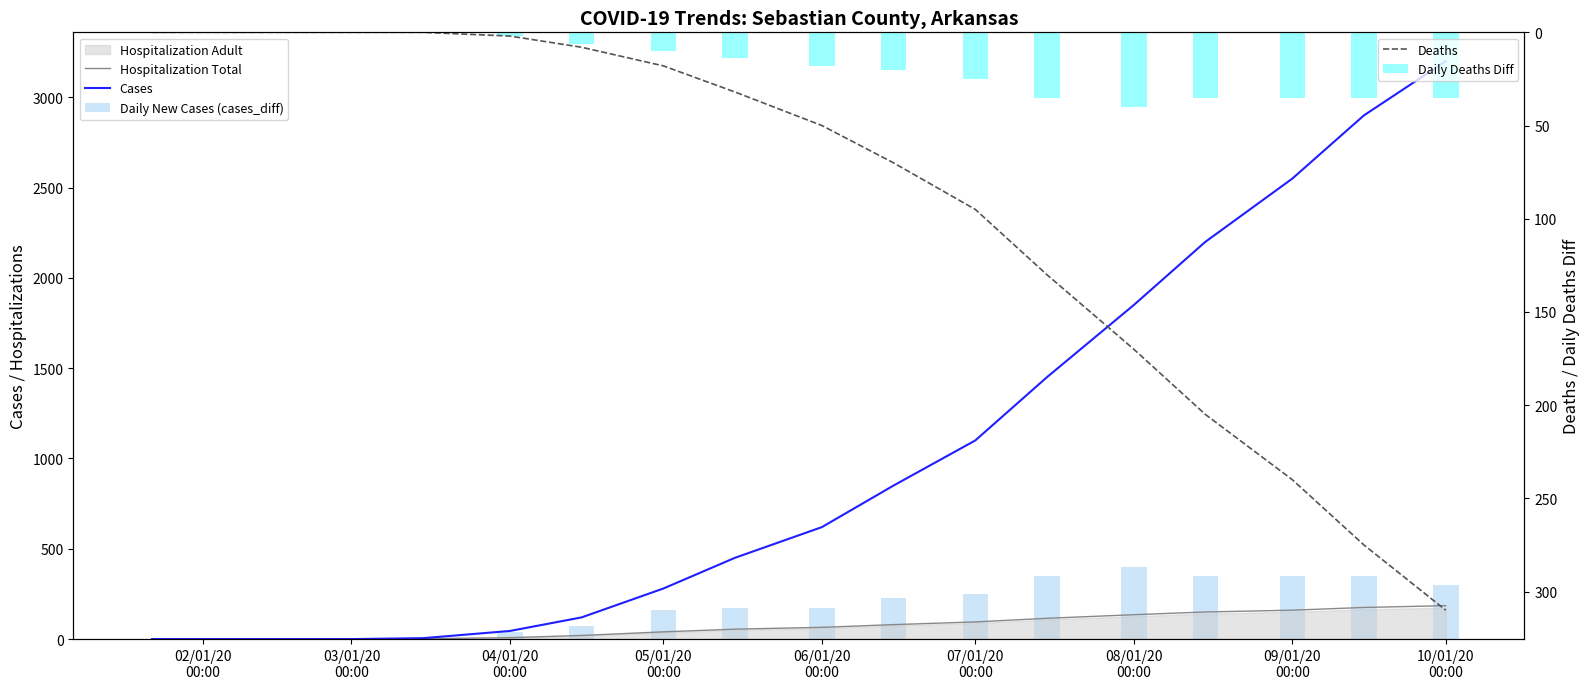

What is the maximum value for Deaths?

310